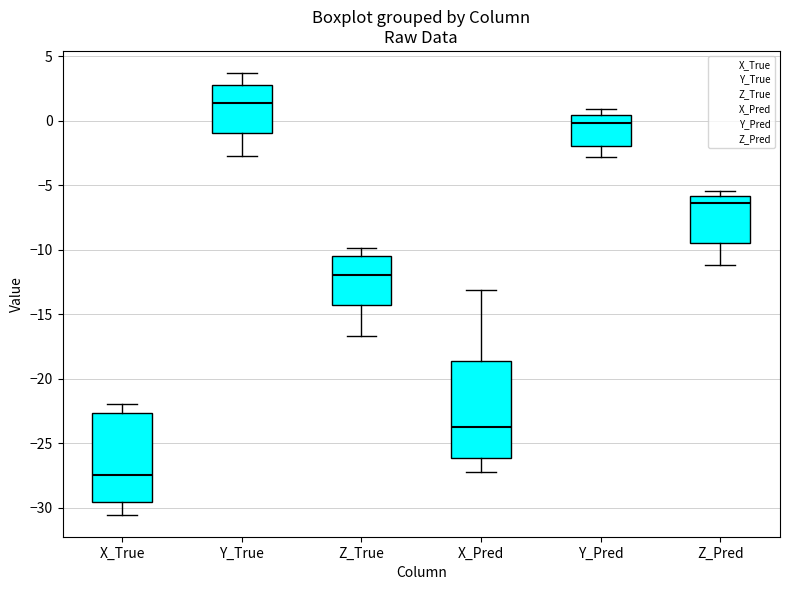

Reading left to right, read every box against the y-axis: the position of its median line, the range the box covers, and the ends of its whiskers. The values are not printed on the chart, so give them approximately, as read against the axis.

X_True: median -27.5, box -29.5 to -22.5, whiskers -30.5 to -22.0
Y_True: median 1.5, box -1.0 to 3.0, whiskers -2.5 to 3.5
Z_True: median -12.0, box -14.5 to -10.5, whiskers -16.5 to -10.0
X_Pred: median -23.5, box -26.0 to -18.5, whiskers -27.0 to -13.0
Y_Pred: median 0.0, box -2.0 to 0.5, whiskers -3.0 to 1.0
Z_Pred: median -6.5, box -9.5 to -6.0, whiskers -11.0 to -5.5